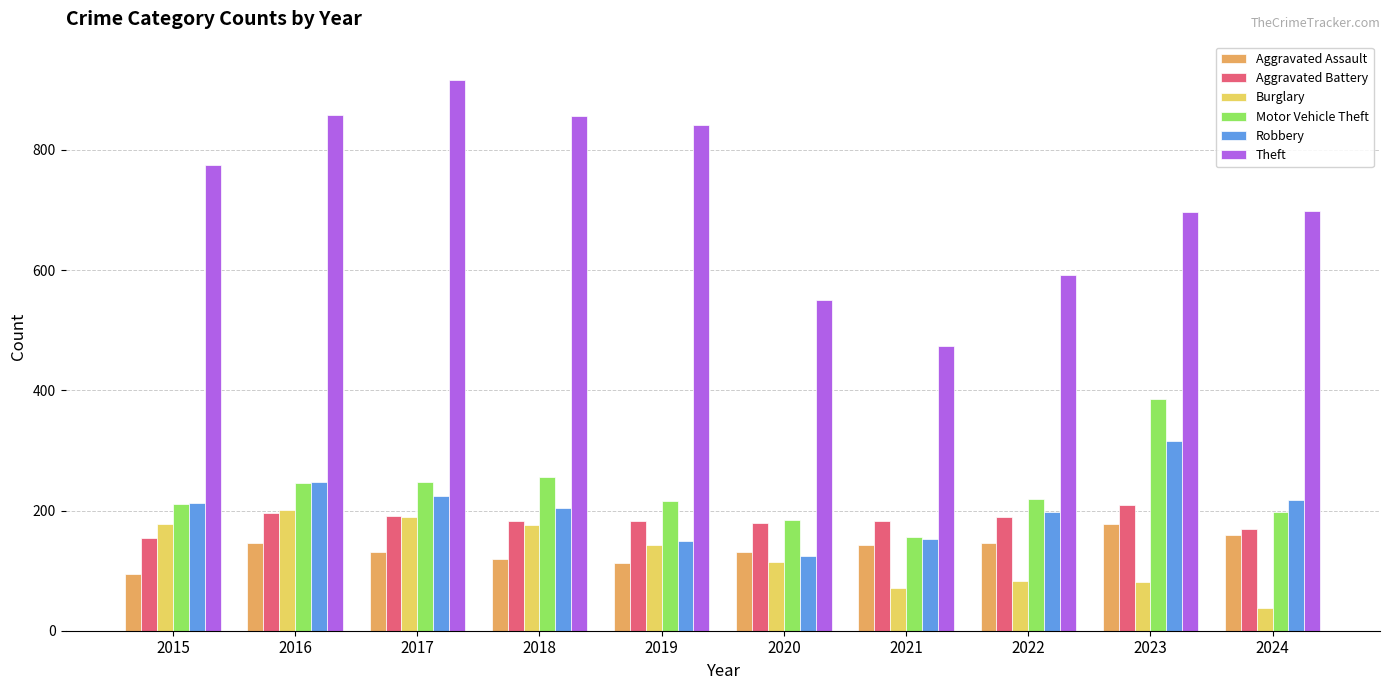

Where does the Aggravated Assault series first go above 142?

2016